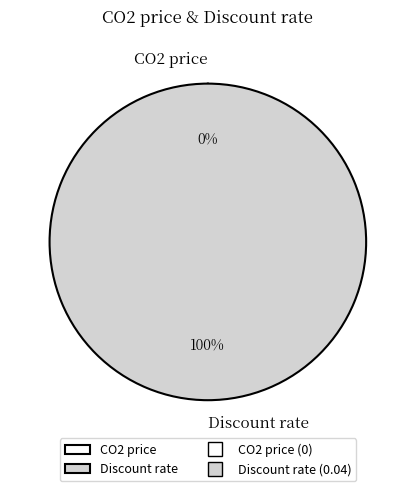

To the nearest percent, what is the average slice percentage?

50%